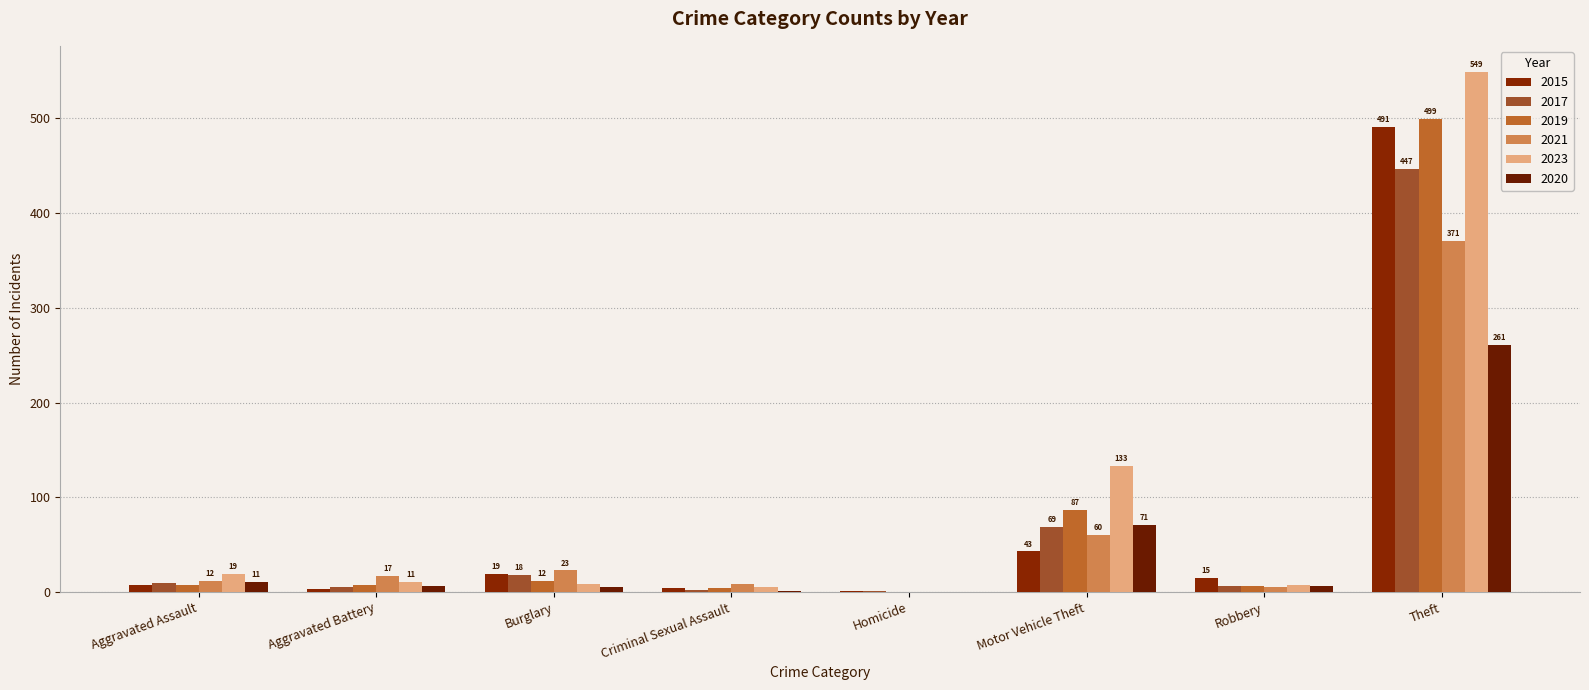

Which series has the largest total across all categories?

2023